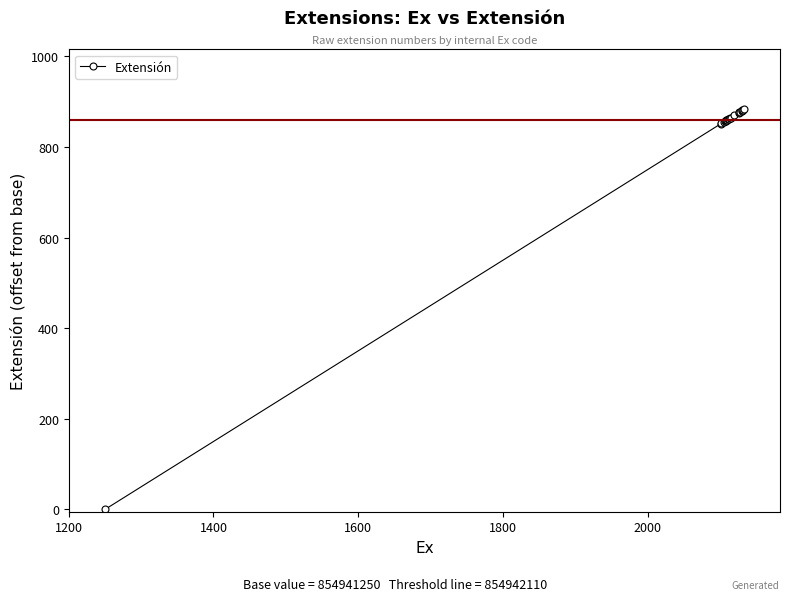

How many data points are less than 864?

10